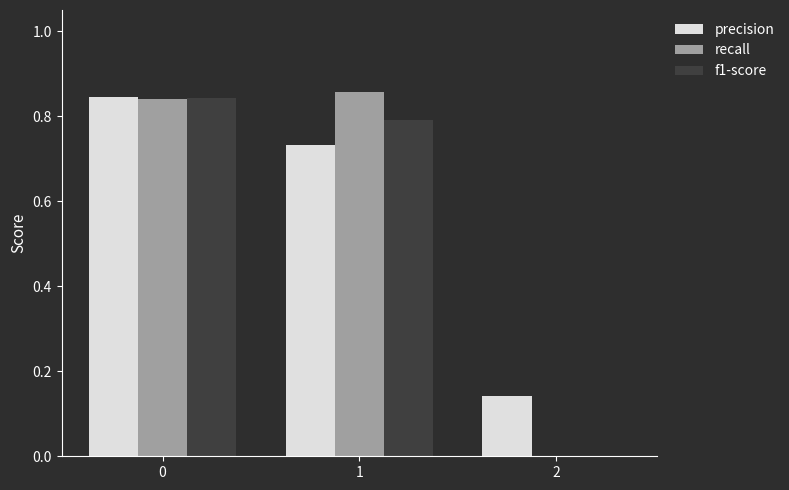

Between 0 and 1, which series saw the biggest shift?

precision